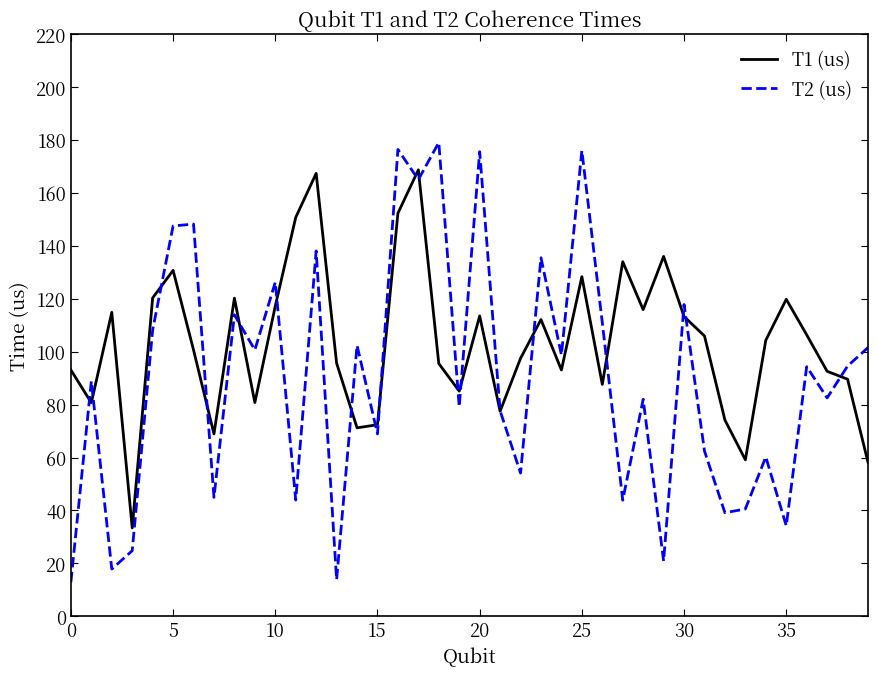

Rank the series by their average value, from highest to lowest.

T1 (us), T2 (us)